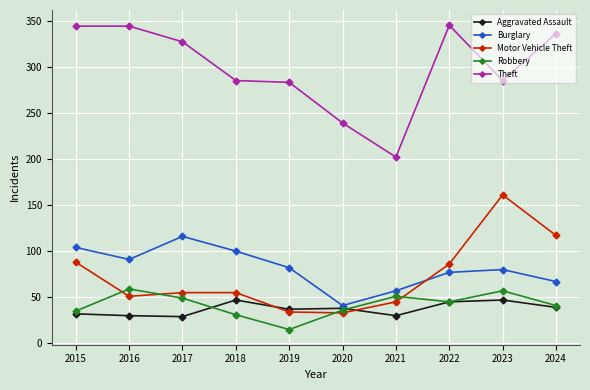

Between 2018 and 2022, which series saw the biggest shift?

Theft